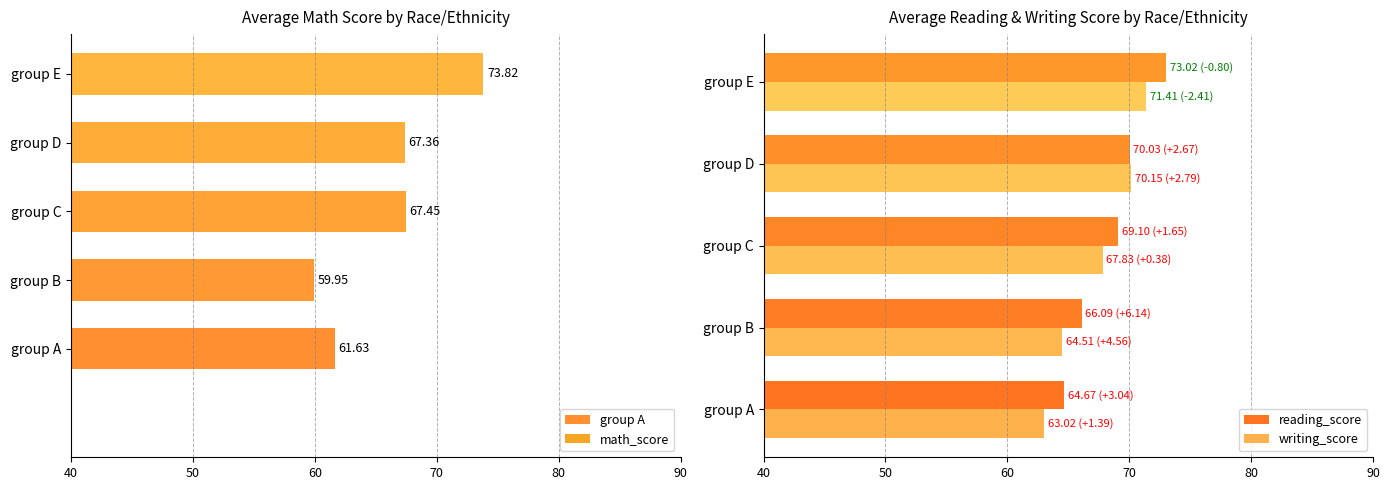

How many distinct data groups are displayed?

2